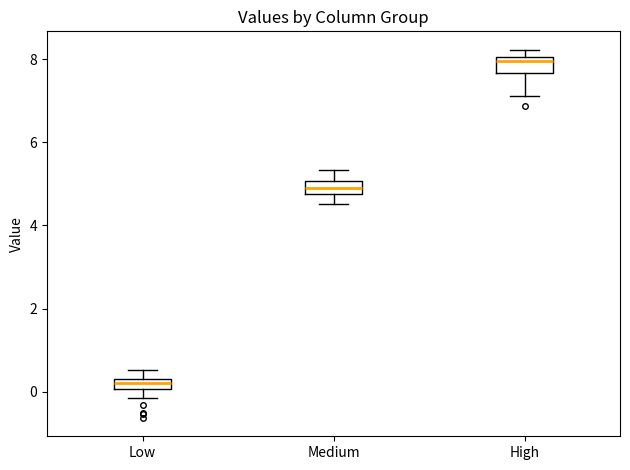

Where does the upper whisker of the box for Medium end on the y-axis? The values are not printed on the chart, so give them approximately, as read against the axis.

5.4